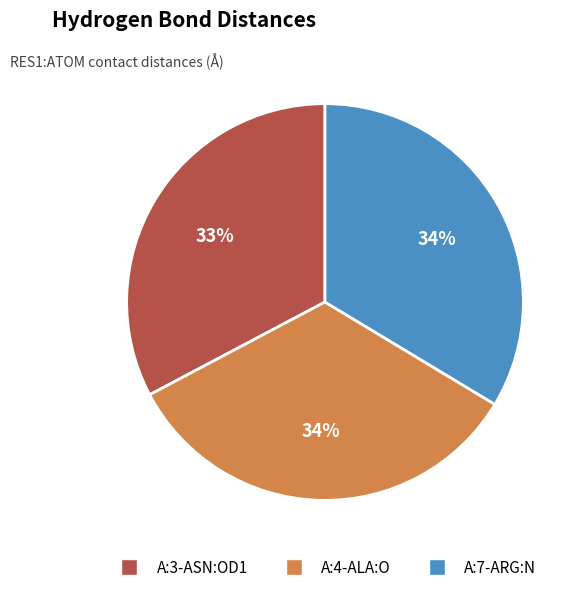

Which slice is the smallest?

A:3-ASN:OD1